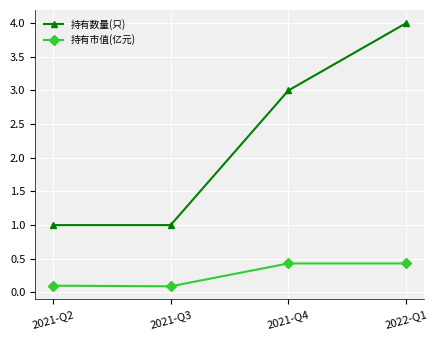

Is it true that 持有数量(只) equals 6.9 at 2022-Q1?

False